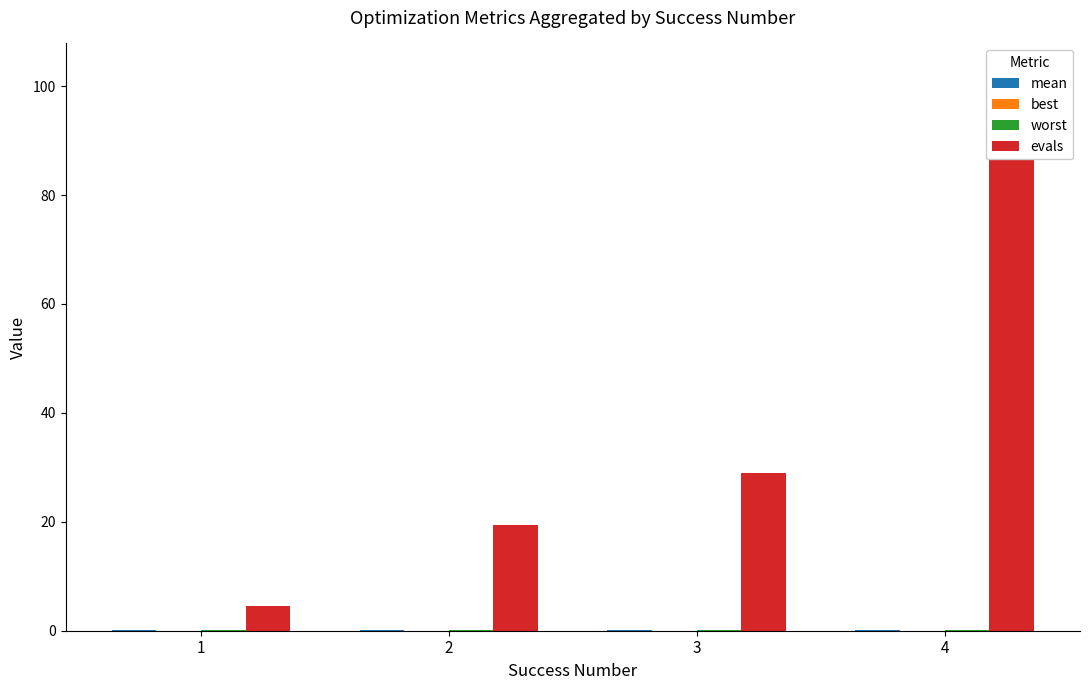

Which series has the largest total across all categories?

evals